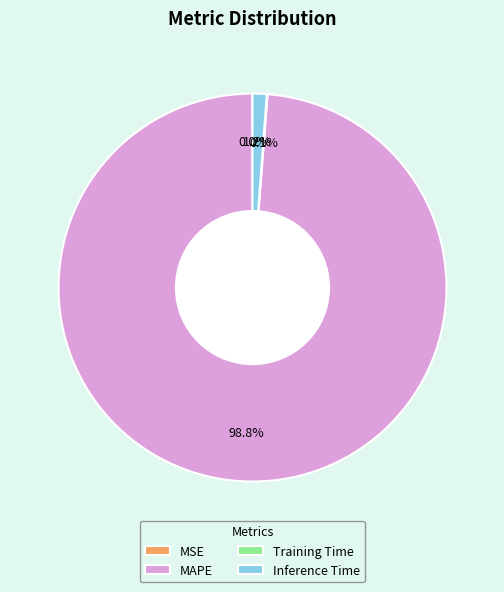

To the nearest percent, what is the average slice percentage?

25%